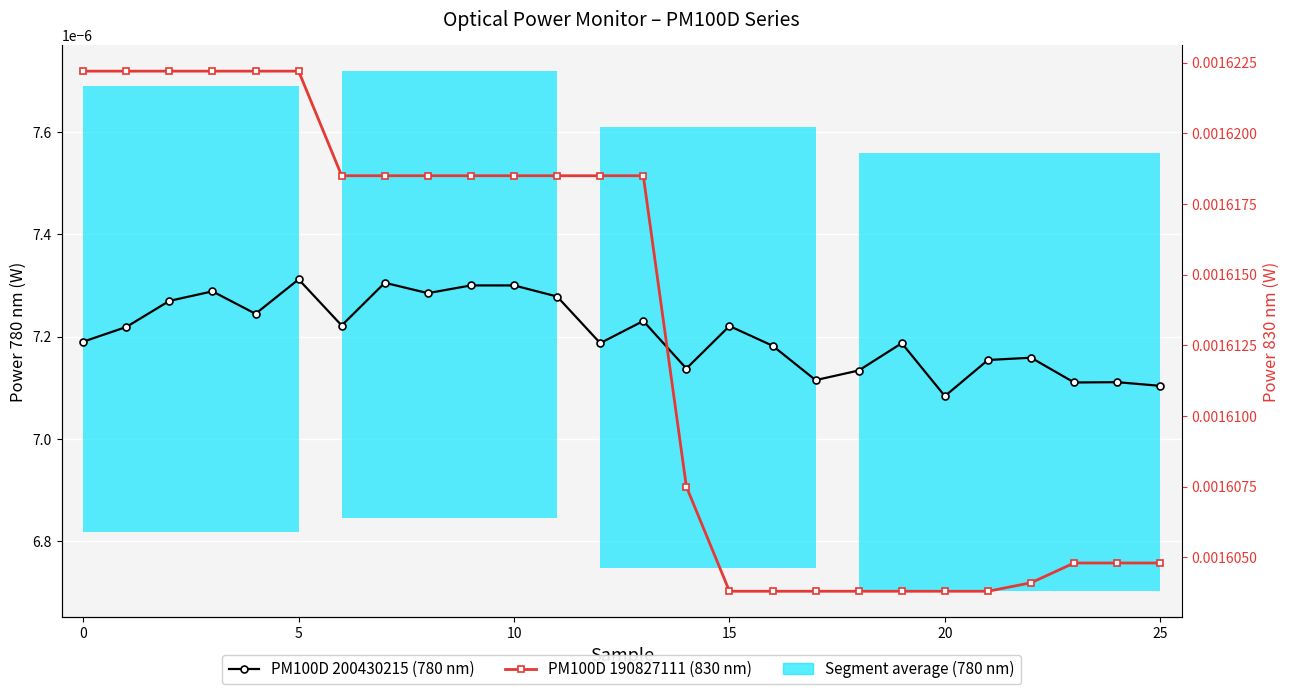

What is the label of the 24th point from the left?

23